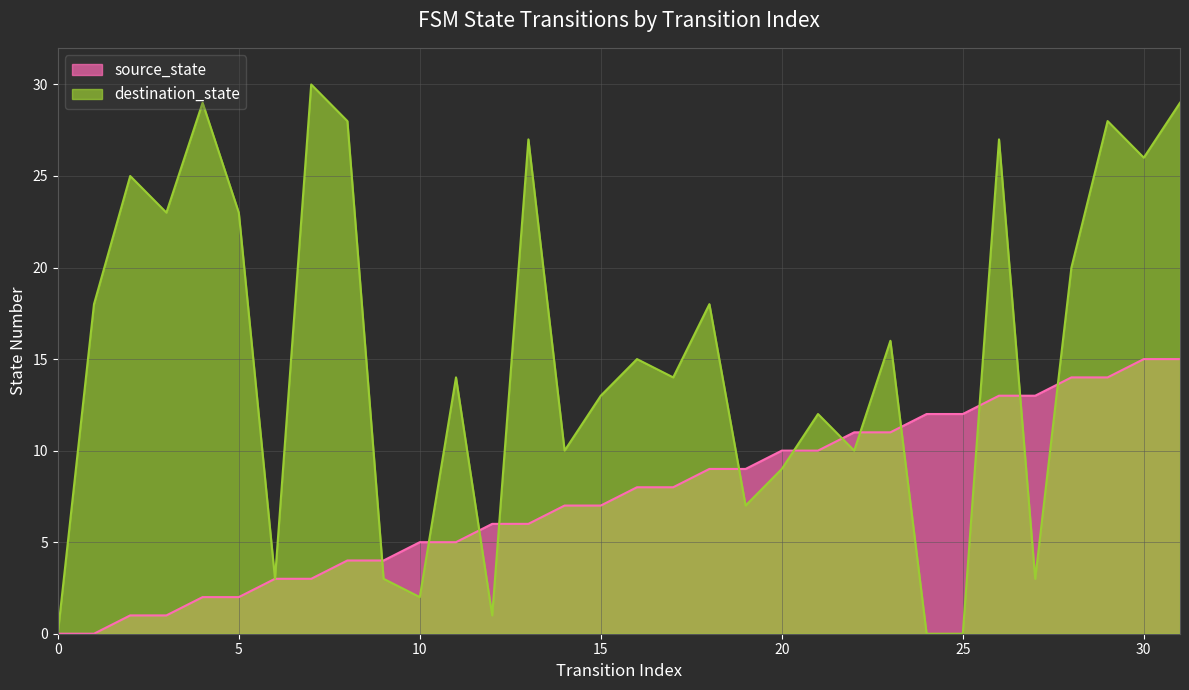

What is the greatest value displayed?

30